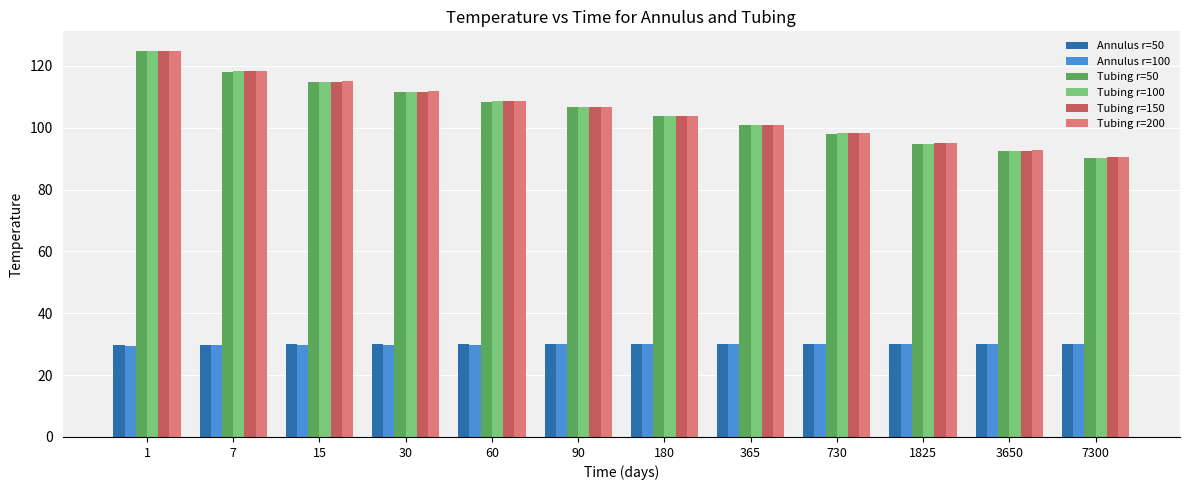

Where does the Tubing r=50 series first go above 106?

1